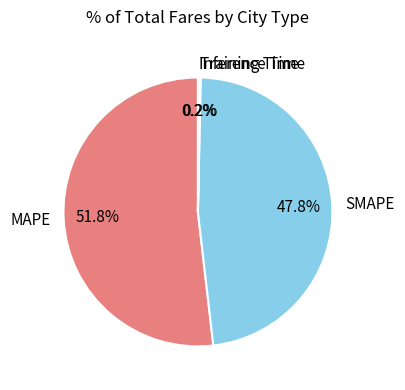

What percentage is NOT represented by SMAPE?

52.2%